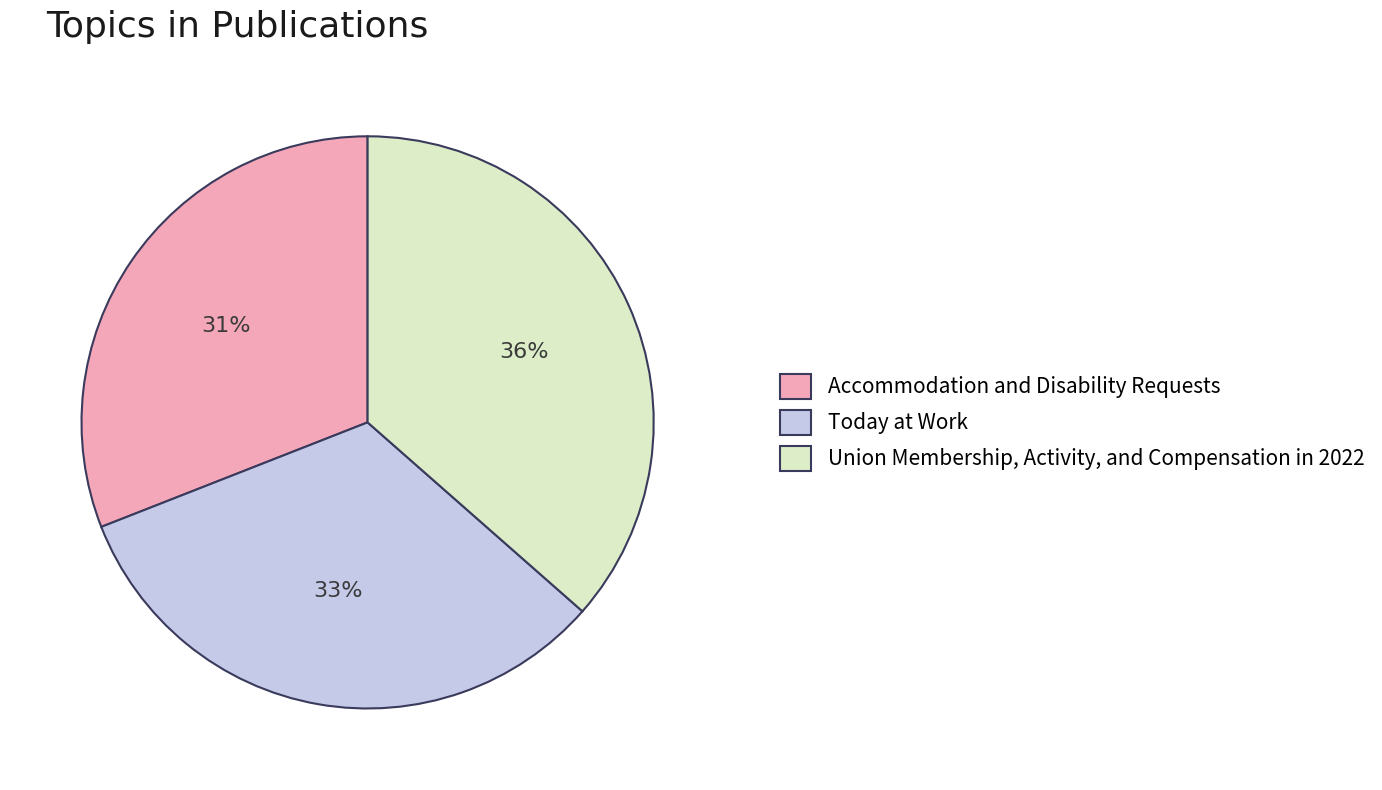

Between Union Membership, Activity, and Compensation in 2022 and Accommodation and Disability Requests, which is larger?

Union Membership, Activity, and Compensation in 2022